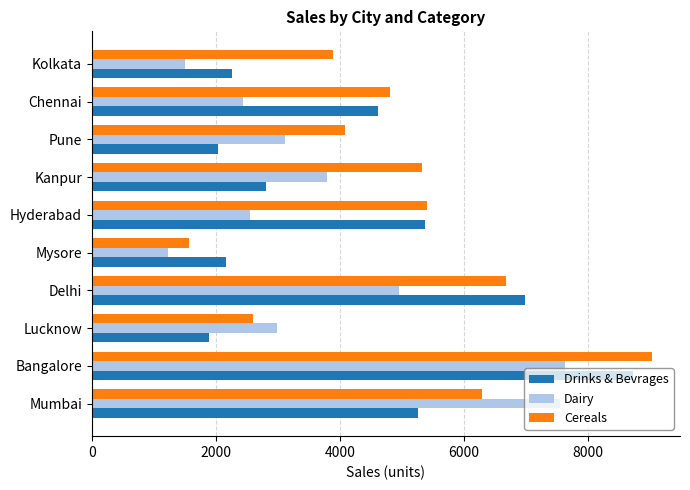

What is the maximum value for Dairy?

7637